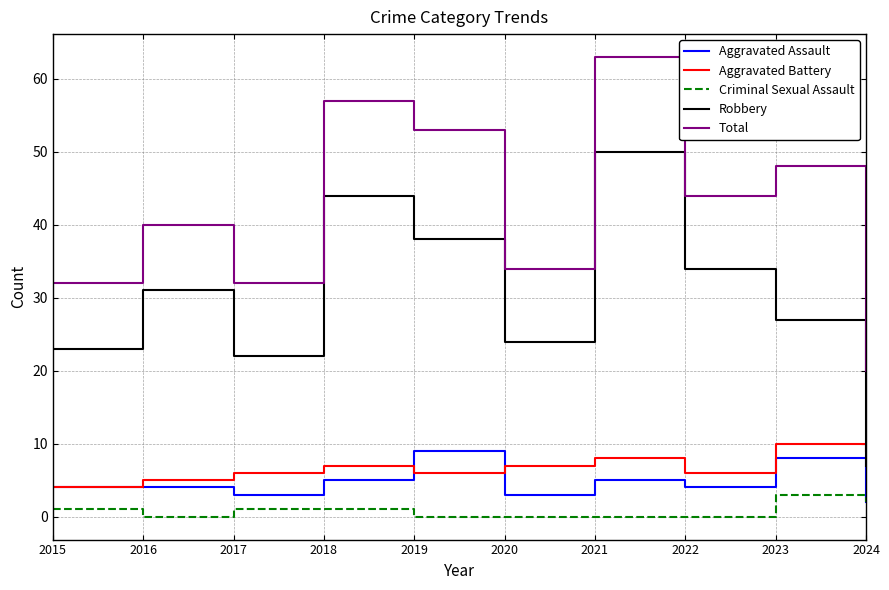

True or false: Robbery and Criminal Sexual Assault cross at least once.

False